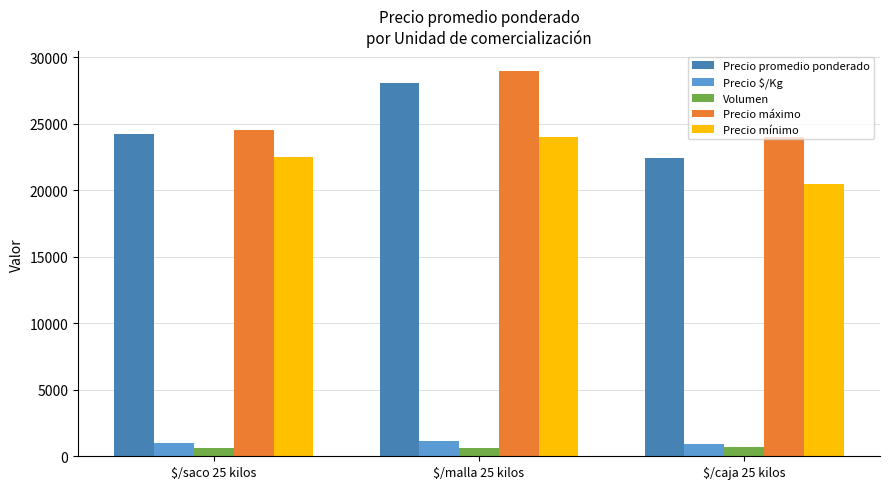

The value of Precio $/Kg at $/saco 25 kilos is 968. True or false?

True